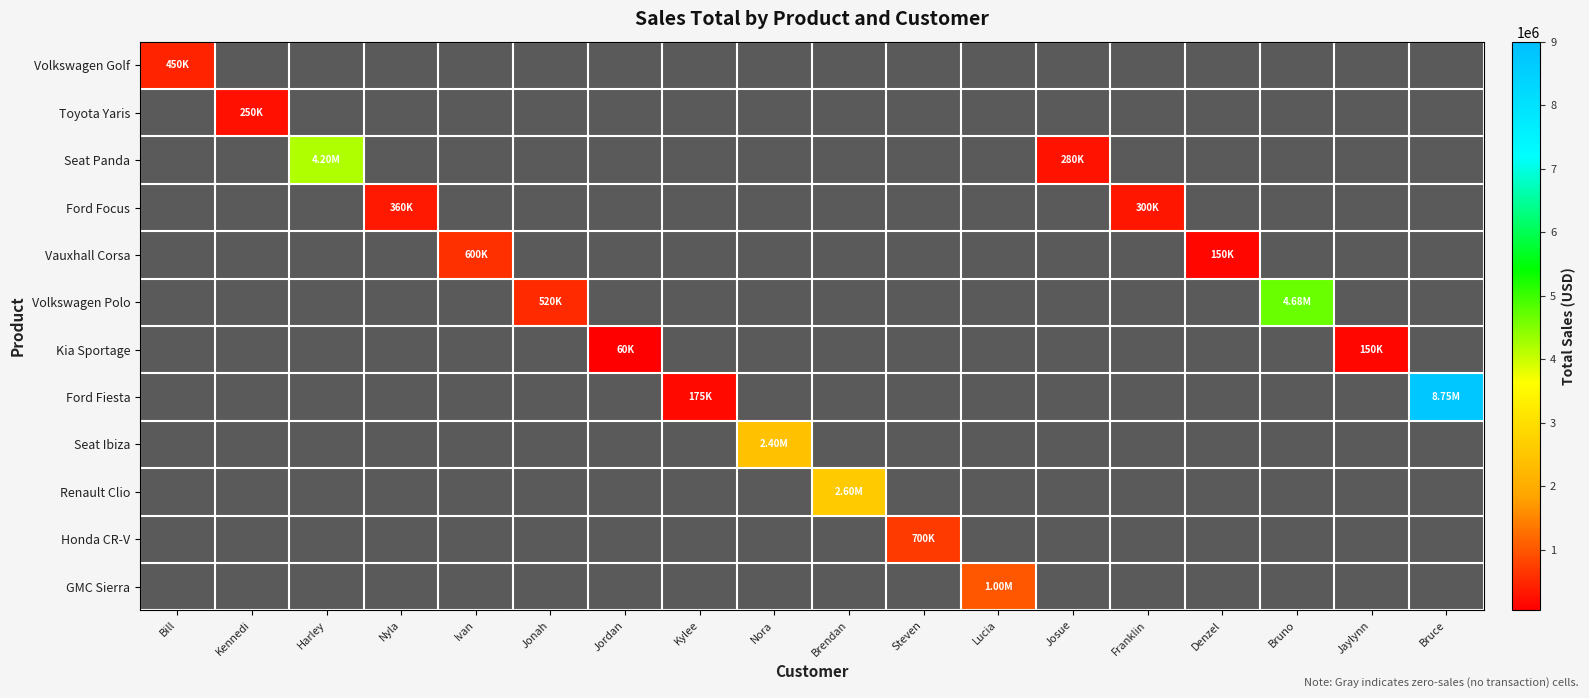

How many data points does each series have?

18